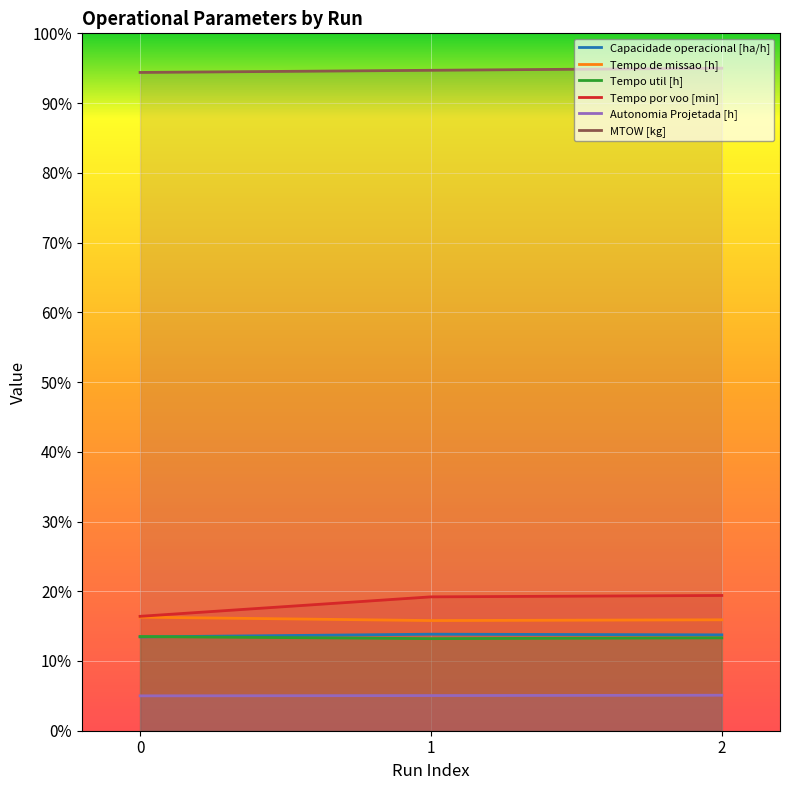

Count the Capacidade operacional [ha/h] values in the range 13 to 14.

3